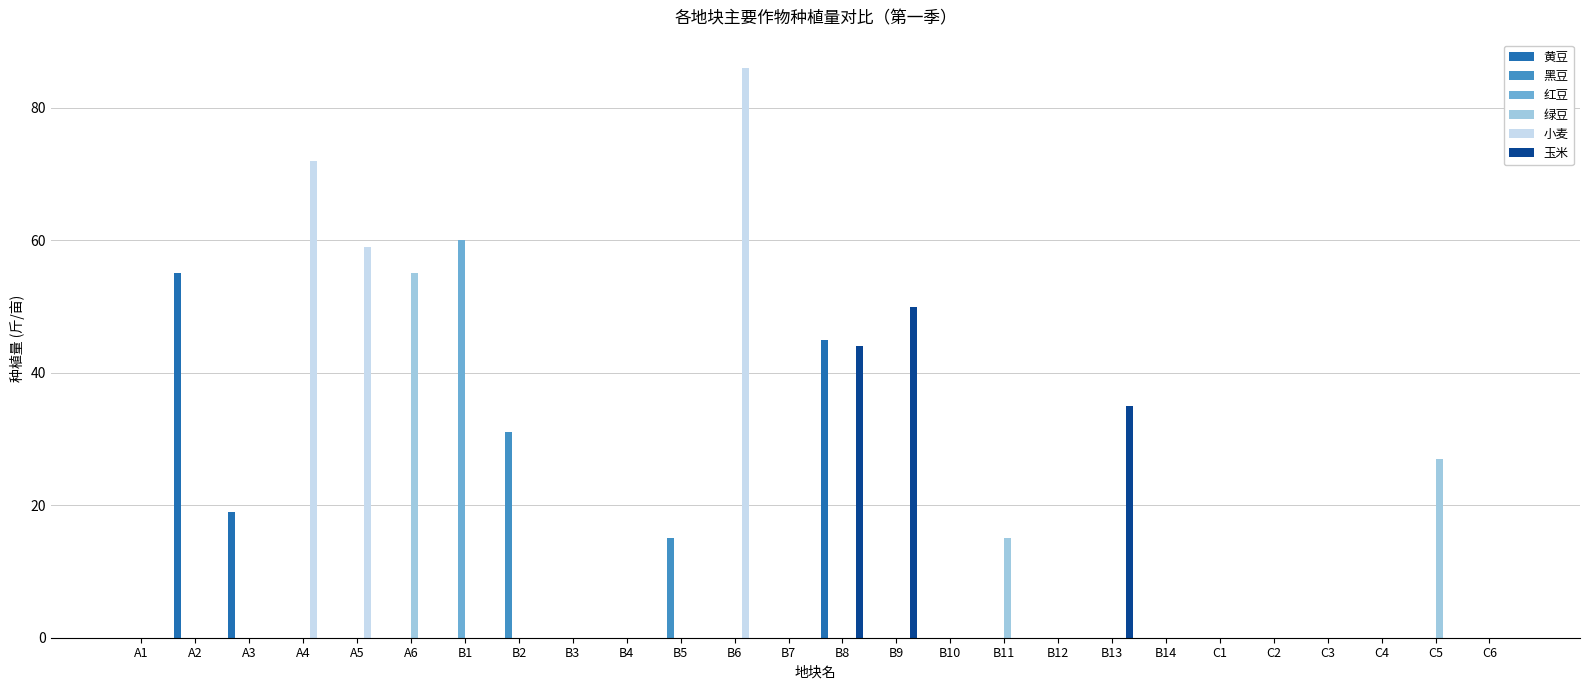

Are the bars horizontal?

No